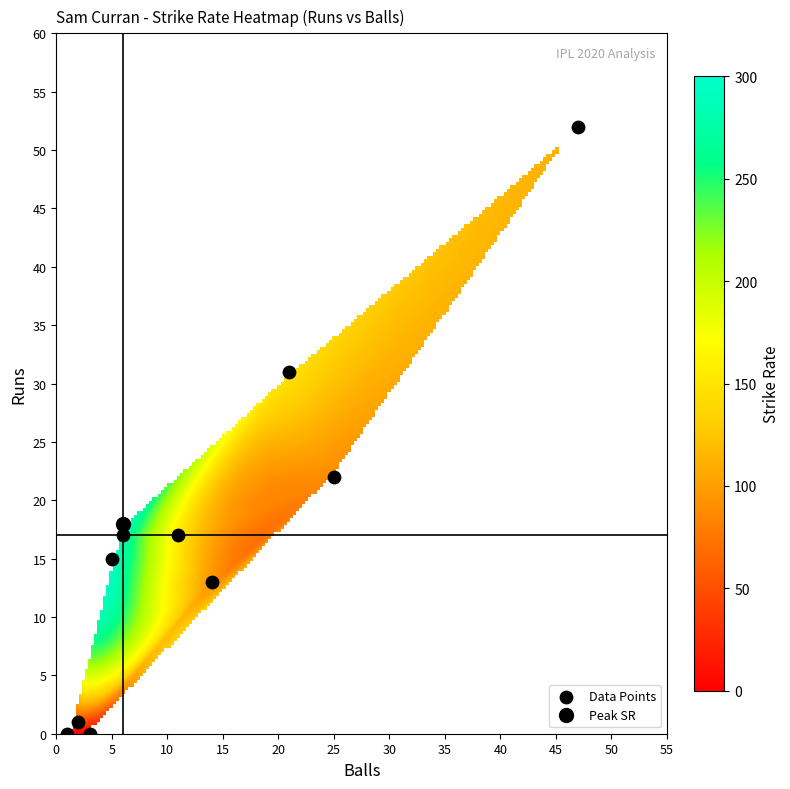

What Y value in the scatter plot is closest to 26?

22